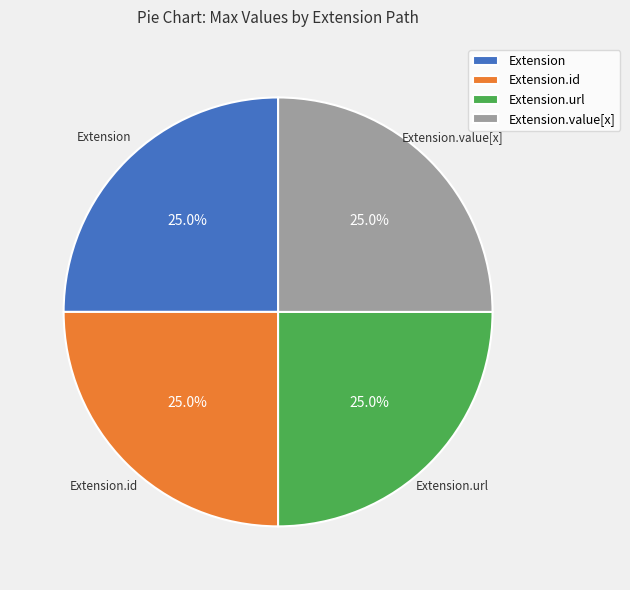

What portion of the pie excludes Extension.url?

75.0%